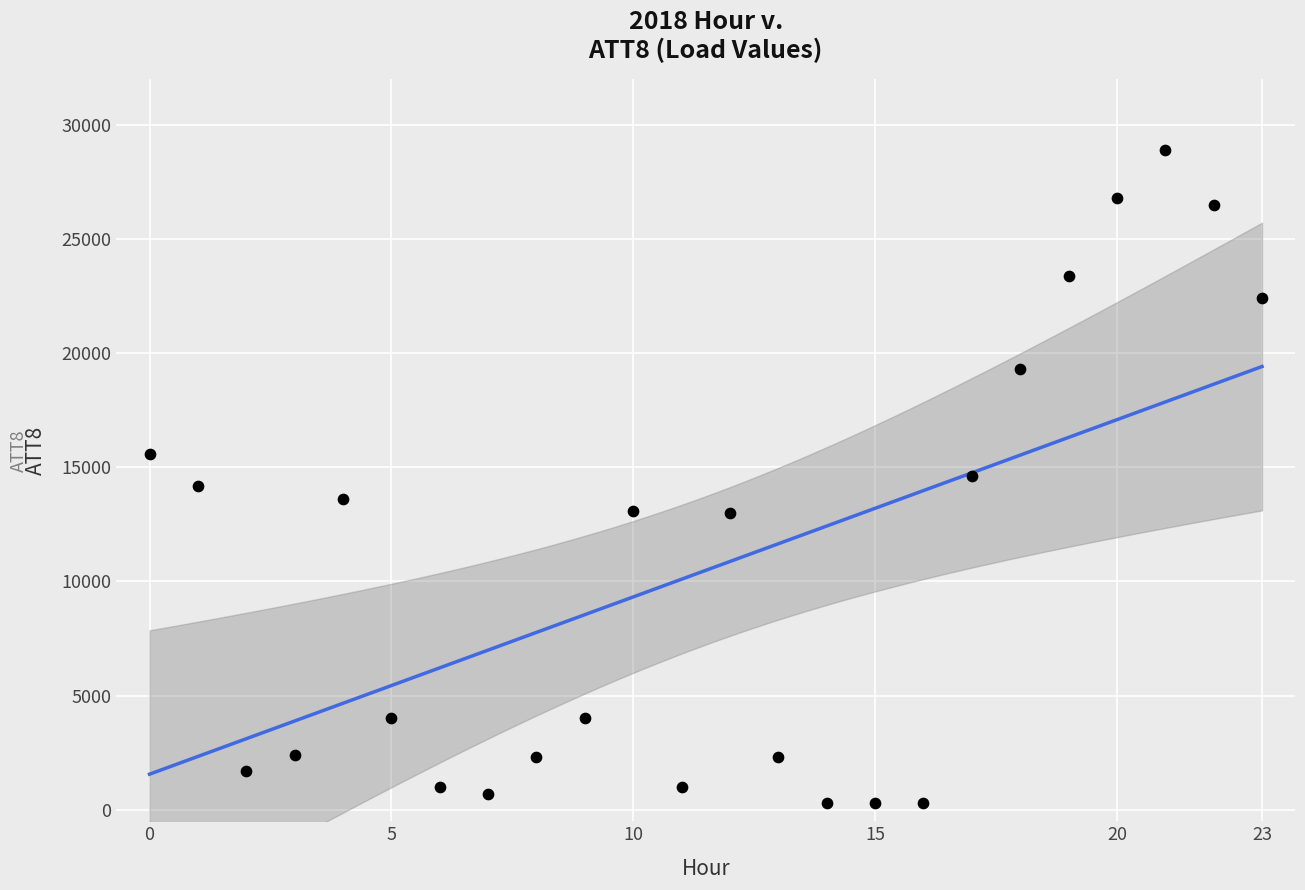

How many data points are displayed?

24